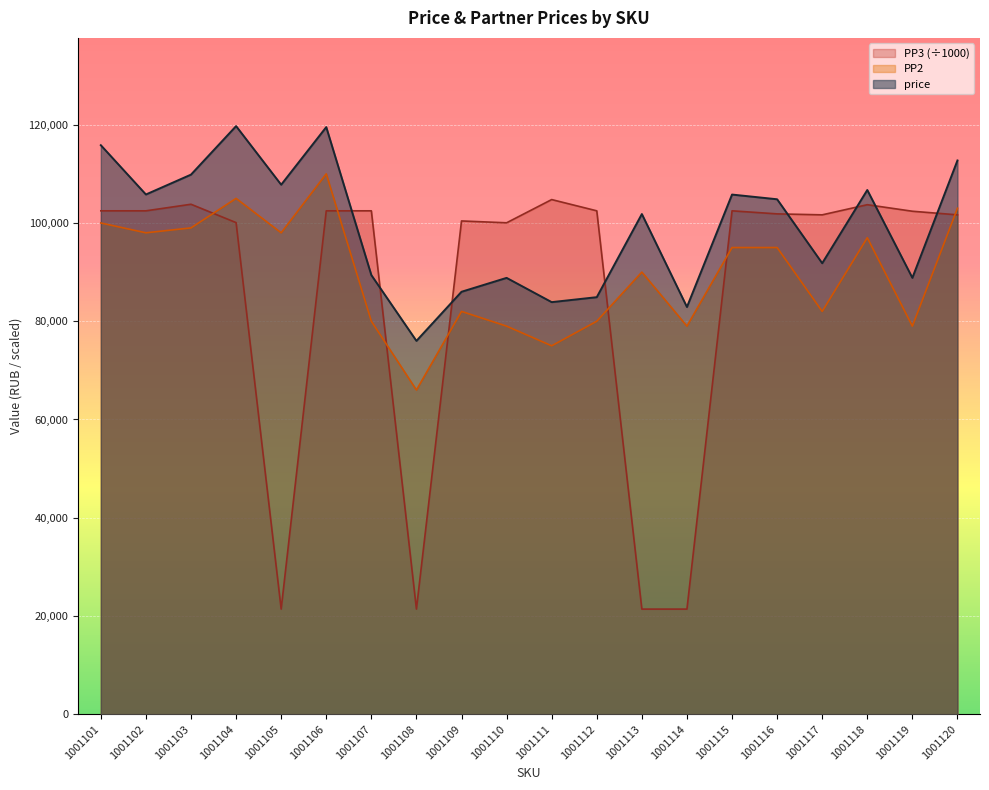

True or false: price and PP2 cross at least once.

False